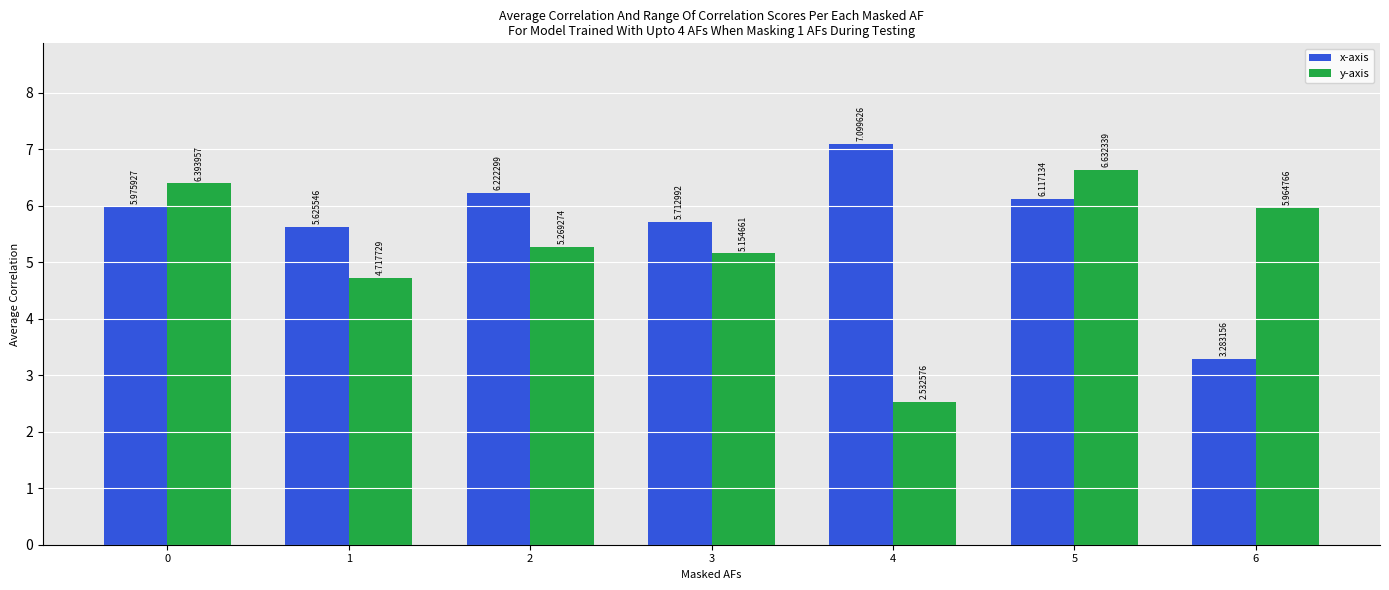

The x-axis series shows 3.5 at 2. True or false?

False